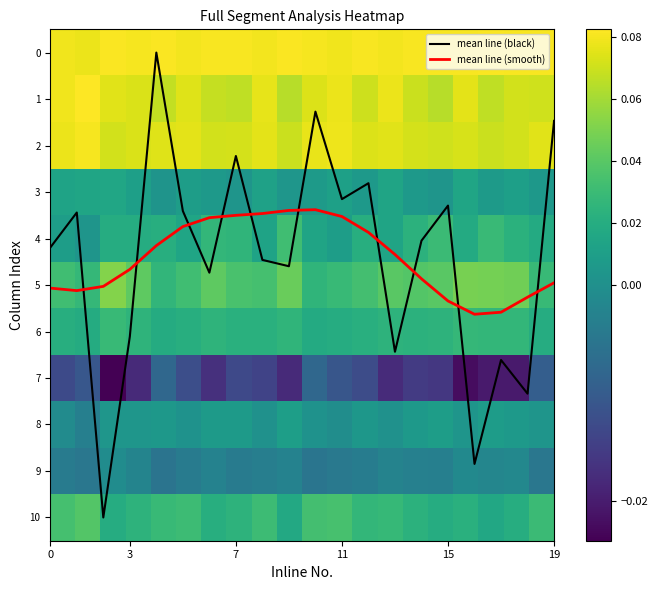

True or false: mean line (smooth) and mean line (black) intersect in this chart.

True